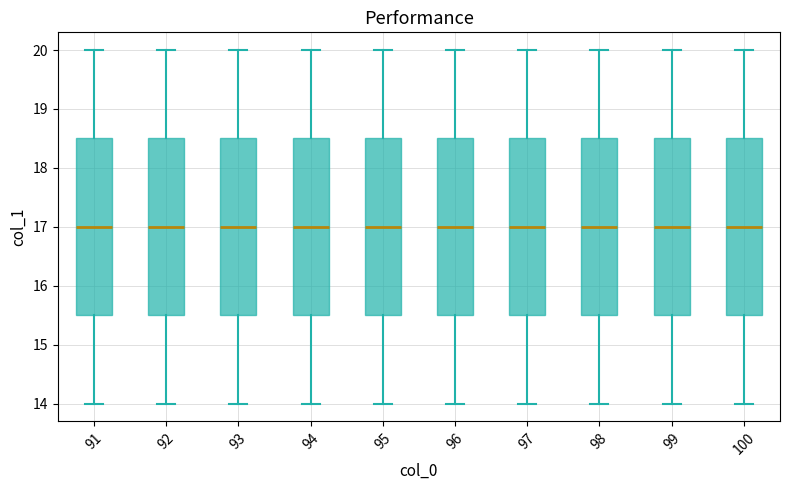

Reading left to right, read every box against the y-axis: the position of its median line, the range the box covers, and the ends of its whiskers. The values are not printed on the chart, so give them approximately, as read against the axis.

91: median 17.0, box 15.5 to 18.5, whiskers 14.0 to 20.0
92: median 17.0, box 15.5 to 18.5, whiskers 14.0 to 20.0
93: median 17.0, box 15.5 to 18.5, whiskers 14.0 to 20.0
94: median 17.0, box 15.5 to 18.5, whiskers 14.0 to 20.0
95: median 17.0, box 15.5 to 18.5, whiskers 14.0 to 20.0
96: median 17.0, box 15.5 to 18.5, whiskers 14.0 to 20.0
97: median 17.0, box 15.5 to 18.5, whiskers 14.0 to 20.0
98: median 17.0, box 15.5 to 18.5, whiskers 14.0 to 20.0
99: median 17.0, box 15.5 to 18.5, whiskers 14.0 to 20.0
100: median 17.0, box 15.5 to 18.5, whiskers 14.0 to 20.0